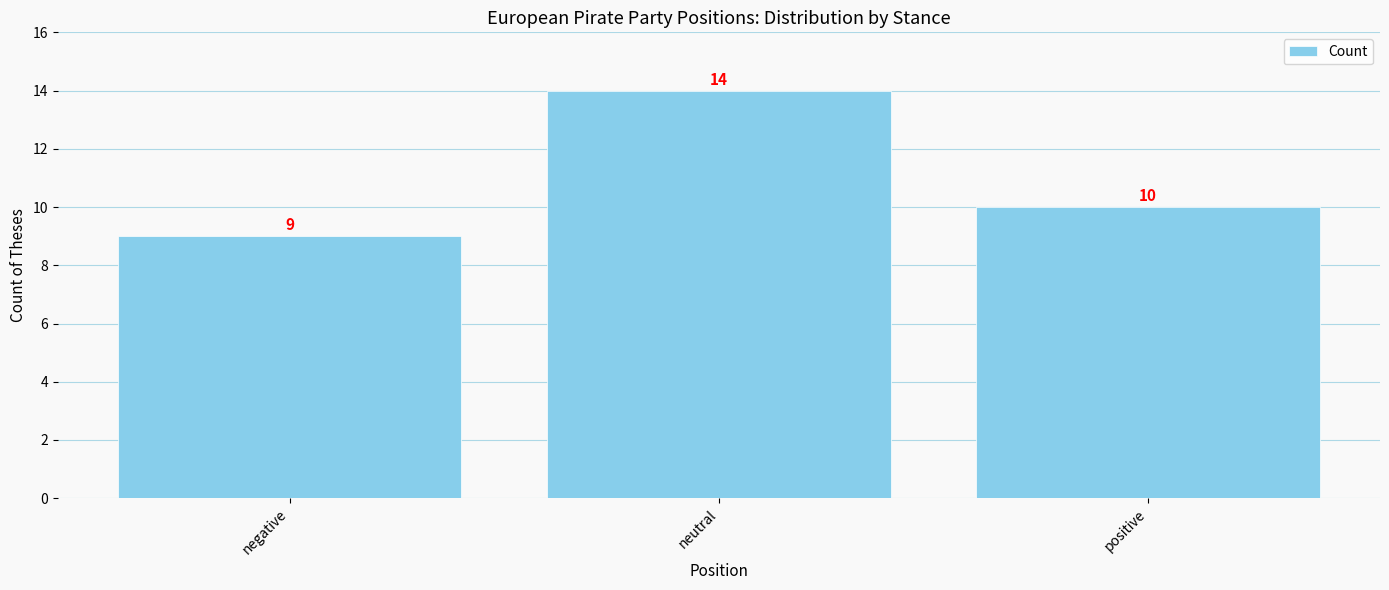

What is the difference between the maximum and minimum values?

5